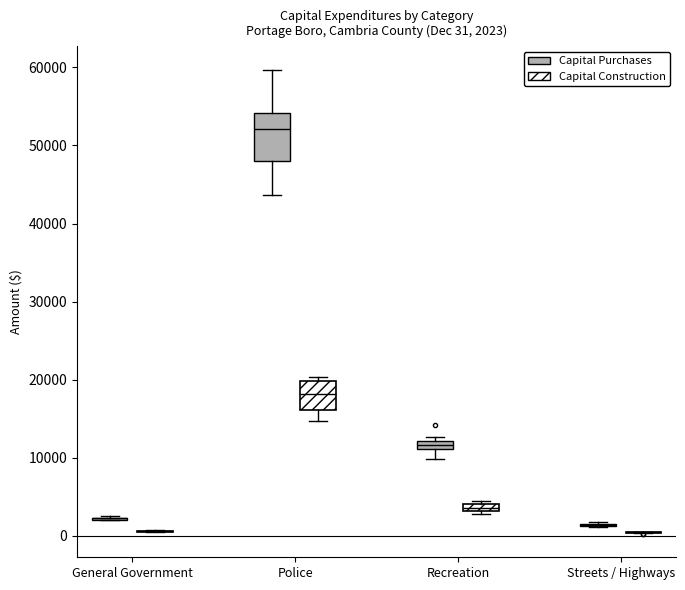

Which box is the tallest, from its lower edge to its upper edge?

Police (Capital Purchases)